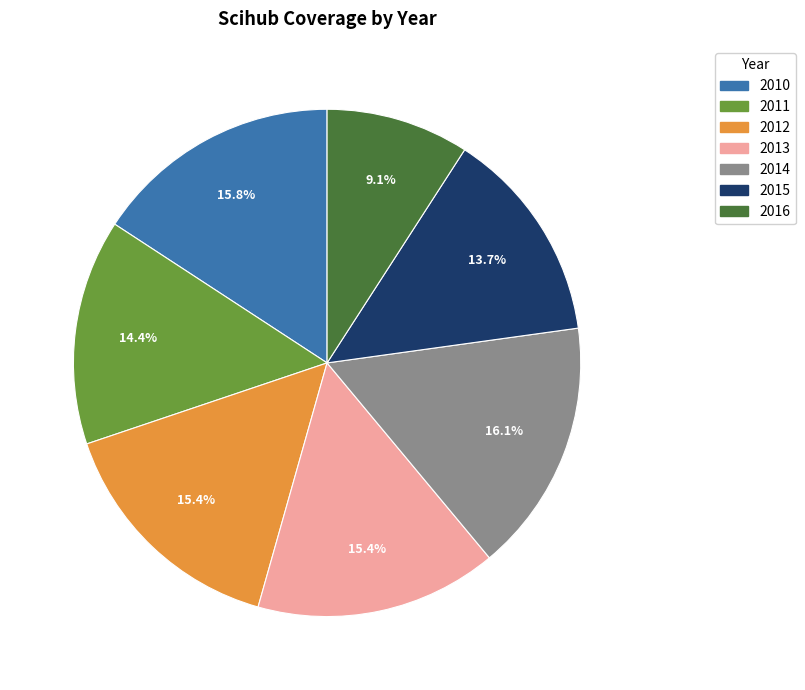

Between 2013 and 2011, which is larger?

2013